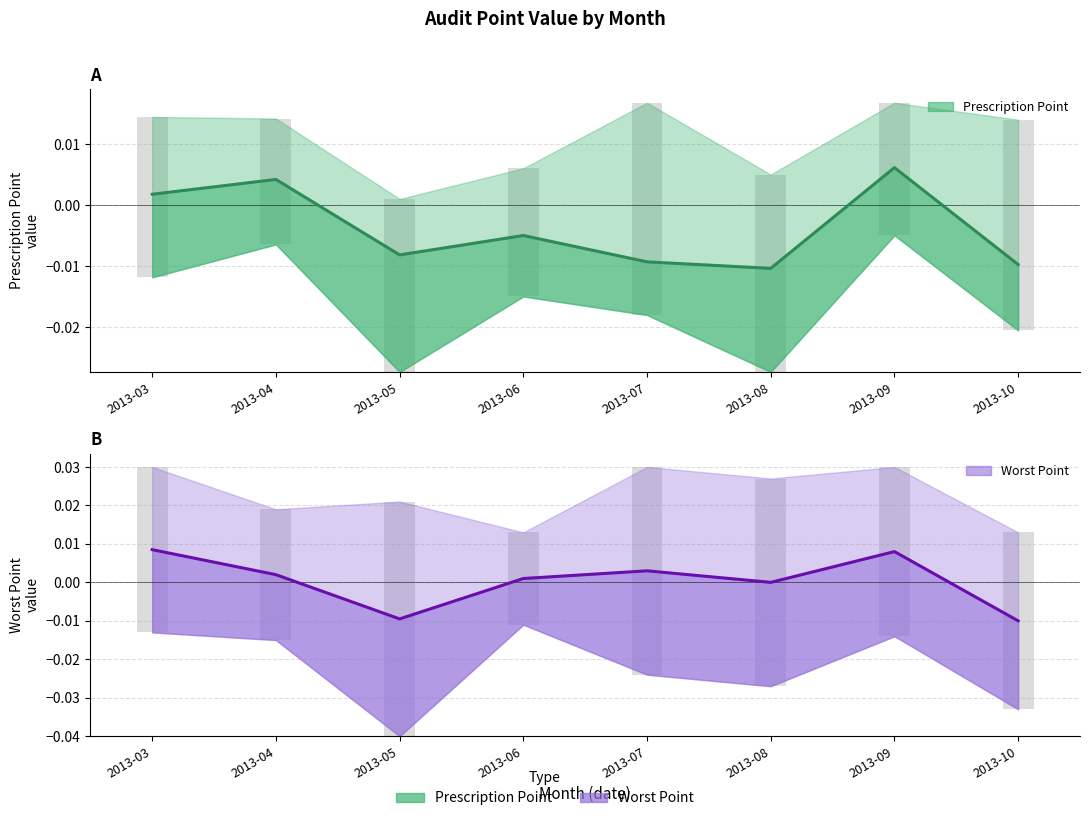

How many Prescription Point mean values are between 0 and 1?

3